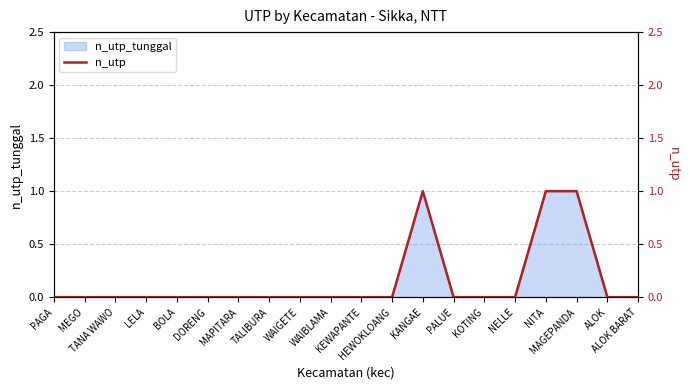

Reading right to left, extract all data points from this chart.

0	0	1	1	0	0	0	1	0	0	0	0	0	0	0	0	0	0	0	0